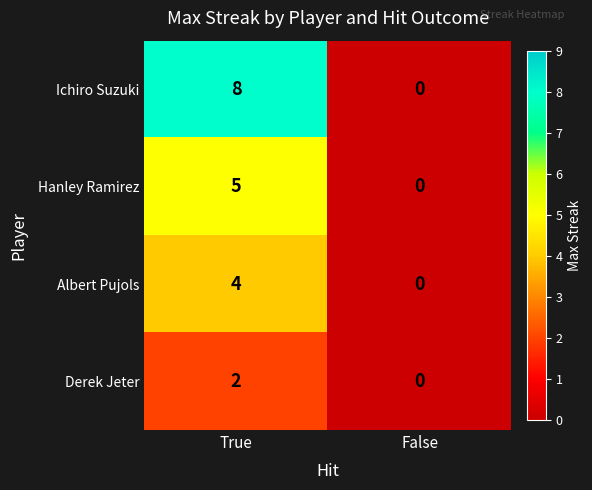

List the series in order of their overall mean, highest first.

Ichiro Suzuki, Hanley Ramirez, Albert Pujols, Derek Jeter